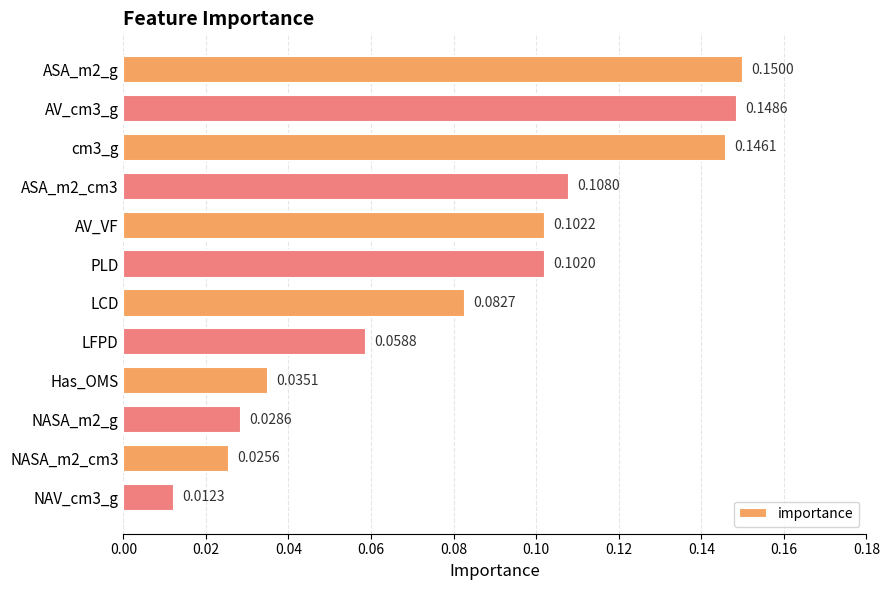

Which has a higher value, LCD or cm3_g?

cm3_g